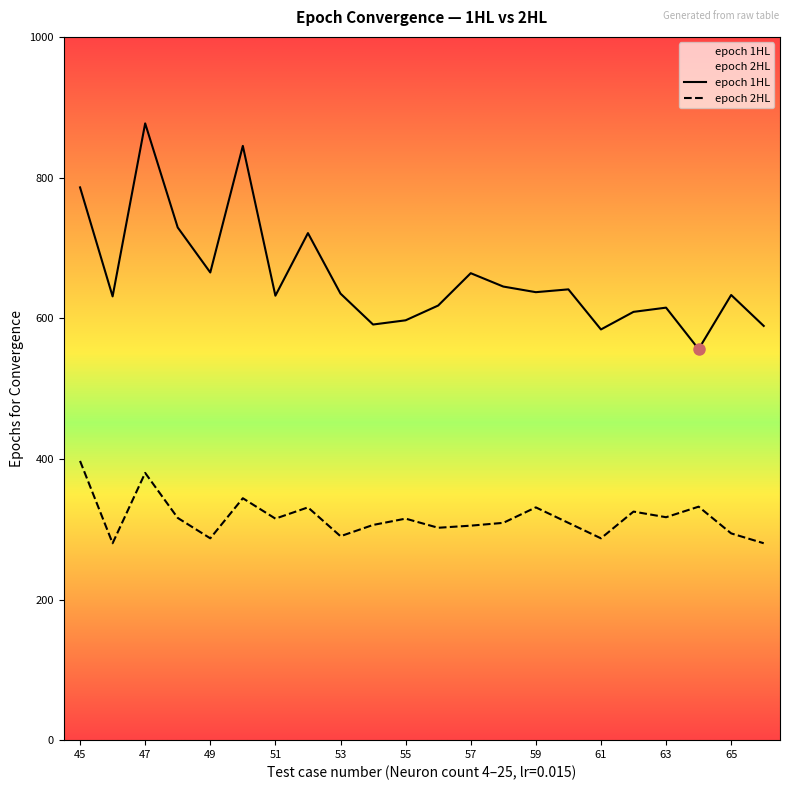

True or false: epoch 2HL and epoch 1HL intersect in this chart.

False